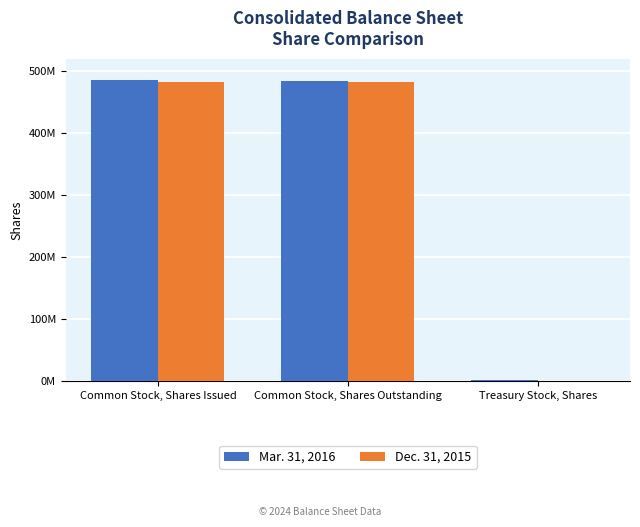

Which category has the highest value across all series?

Common Stock, Shares Issued